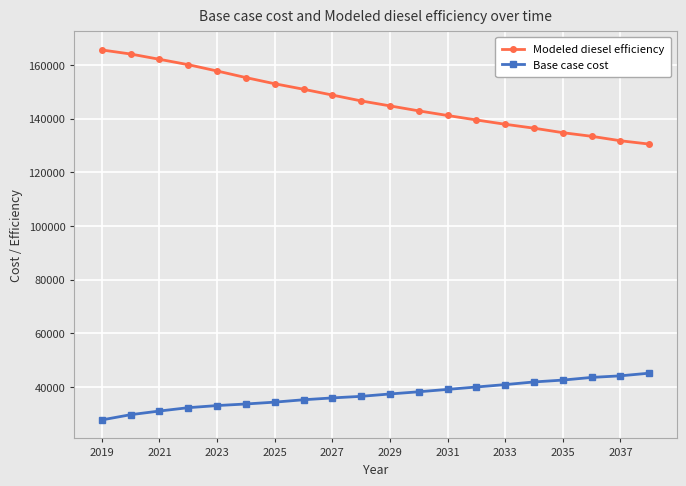

Which series has the widest spread of values?

Modeled diesel efficiency